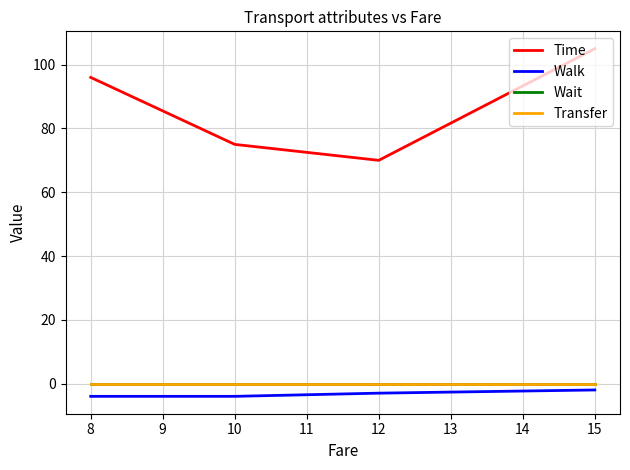

List the series in order of their peak value, highest first.

Time, Wait, Transfer, Walk